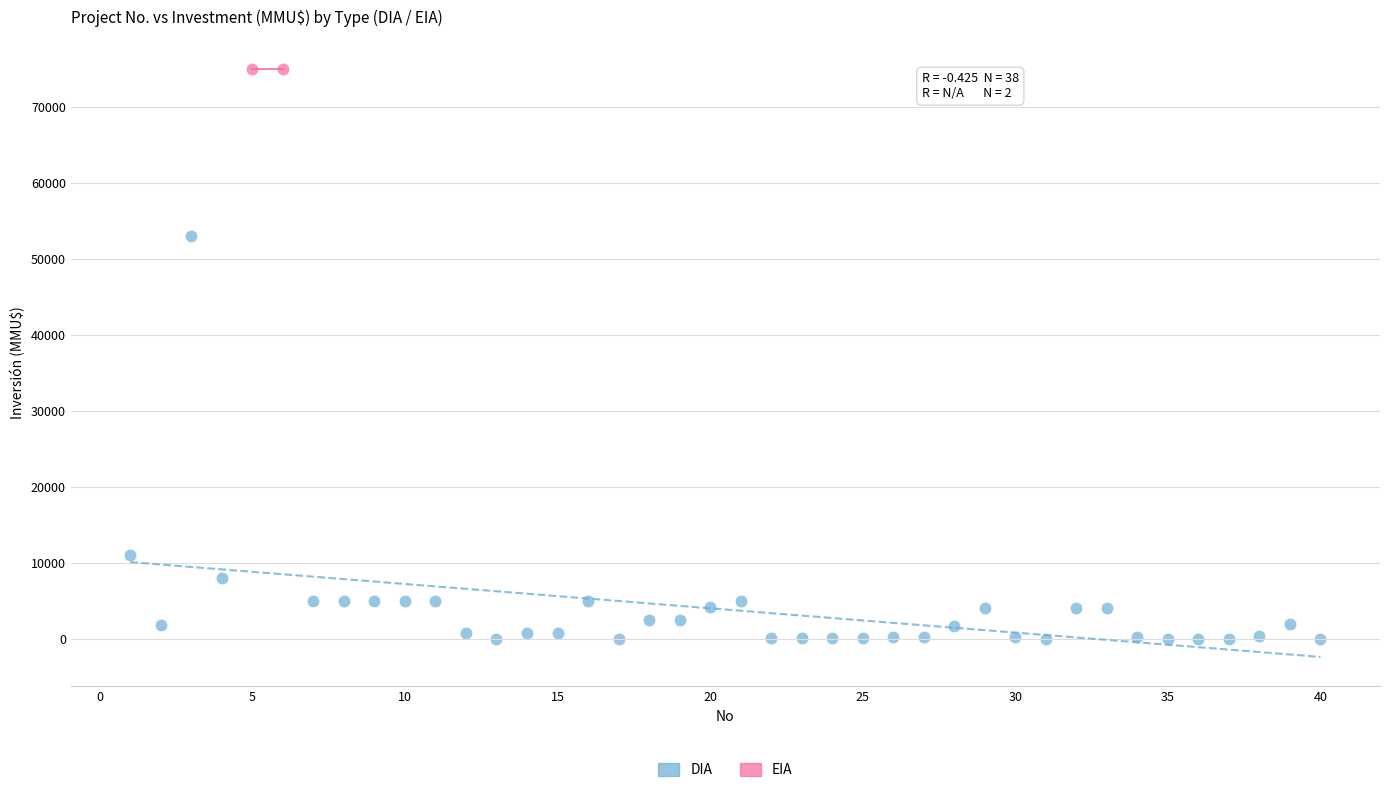

What are all the series names shown in the legend?

DIA, EIA